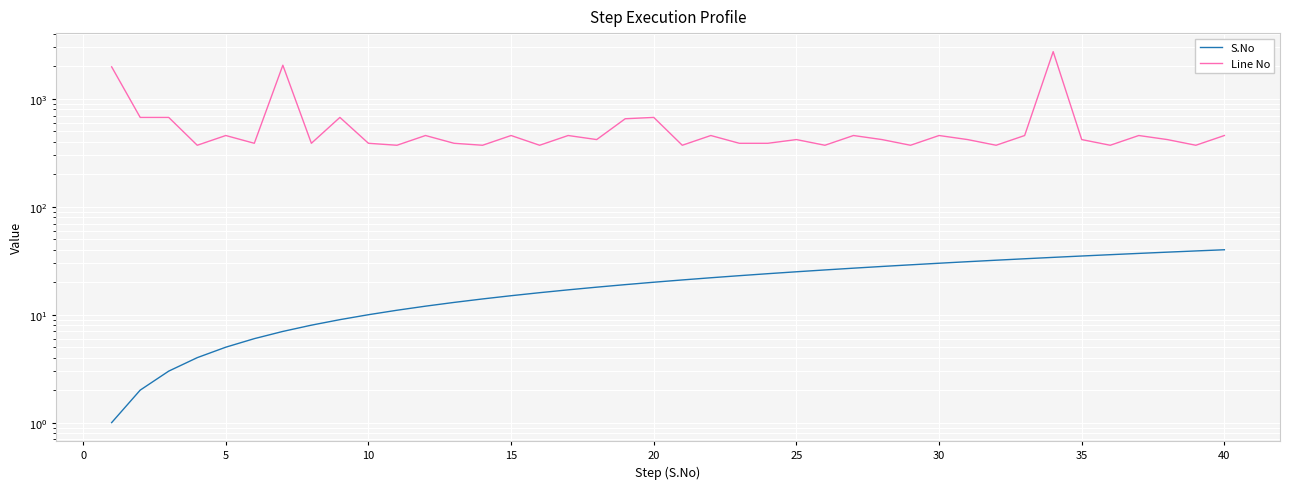

List the series in order of their peak value, lowest first.

S.No, Line No